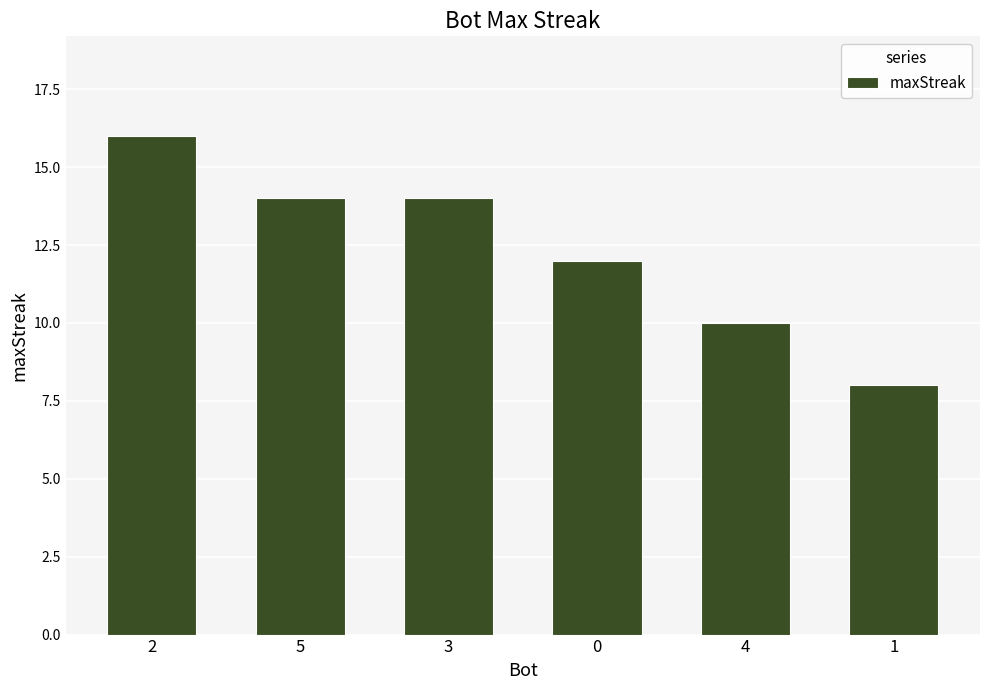

Reading left to right, list all the values displayed in this chart.

16	14	14	12	10	8